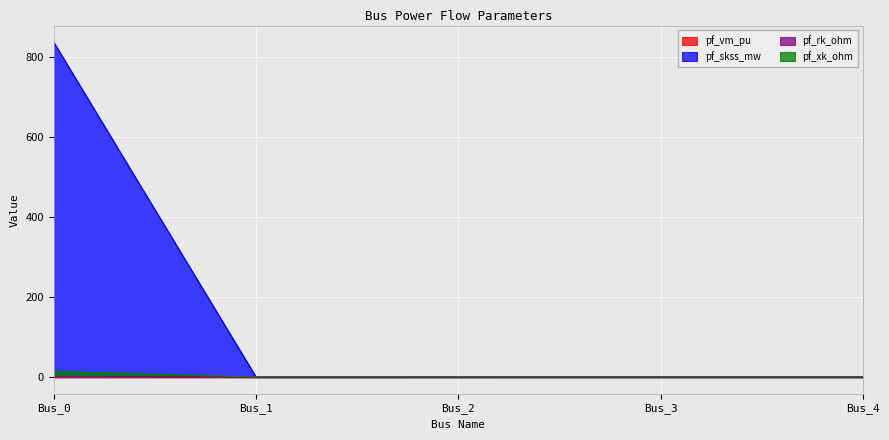

Which series has the largest total across all categories?

pf_skss_mw